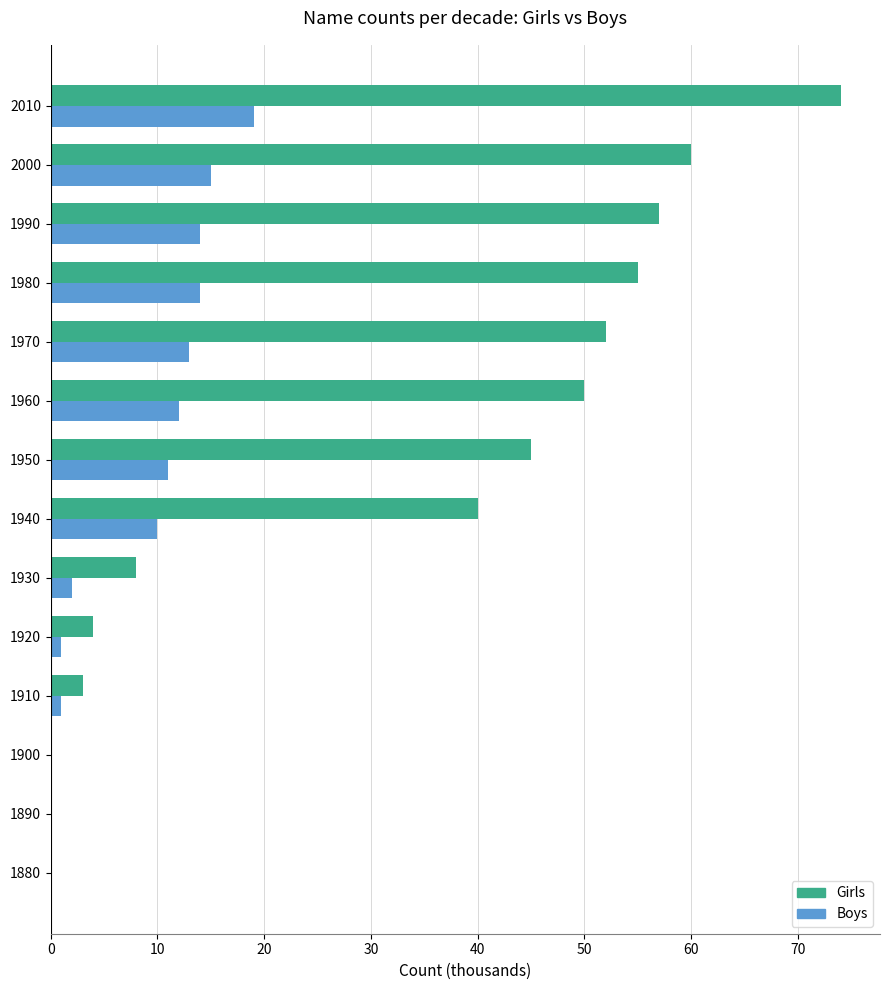

What is the total value across all series at 1960?

62